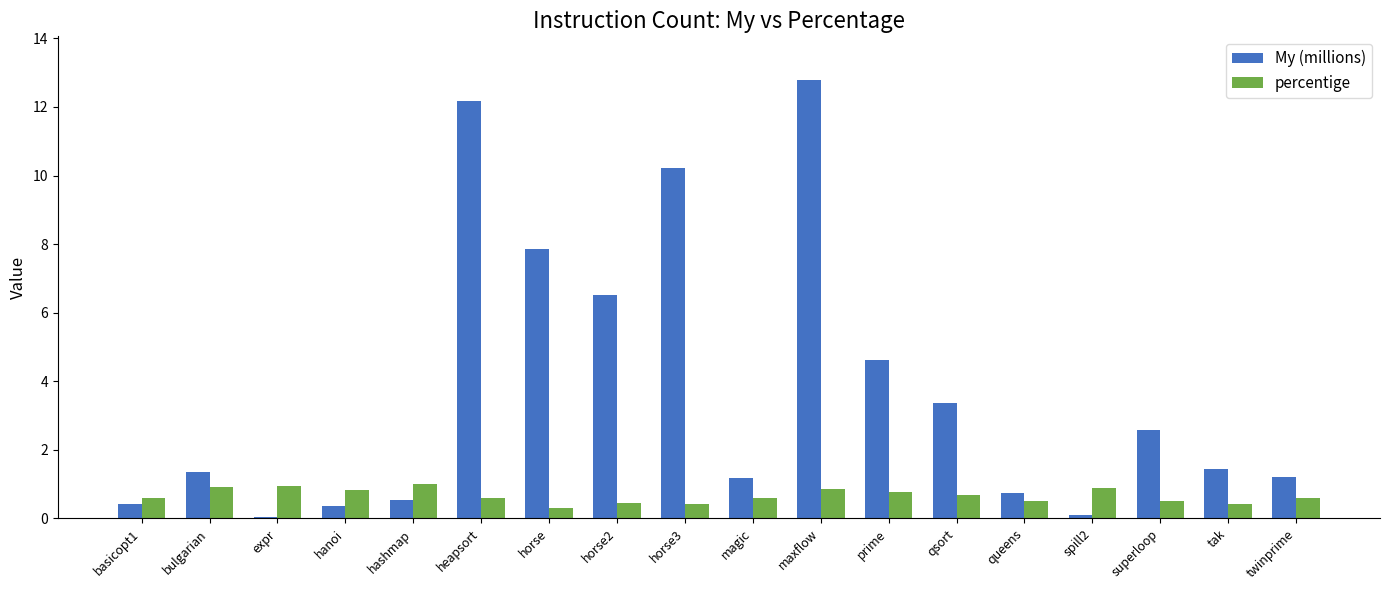

Is it true that percentige equals 0.6 at heapsort?

True